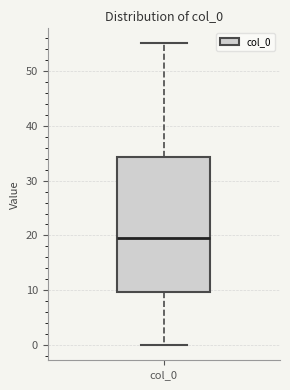

Where does the upper whisker of the box for col_0 end on the y-axis? The values are not printed on the chart, so give them approximately, as read against the axis.

55